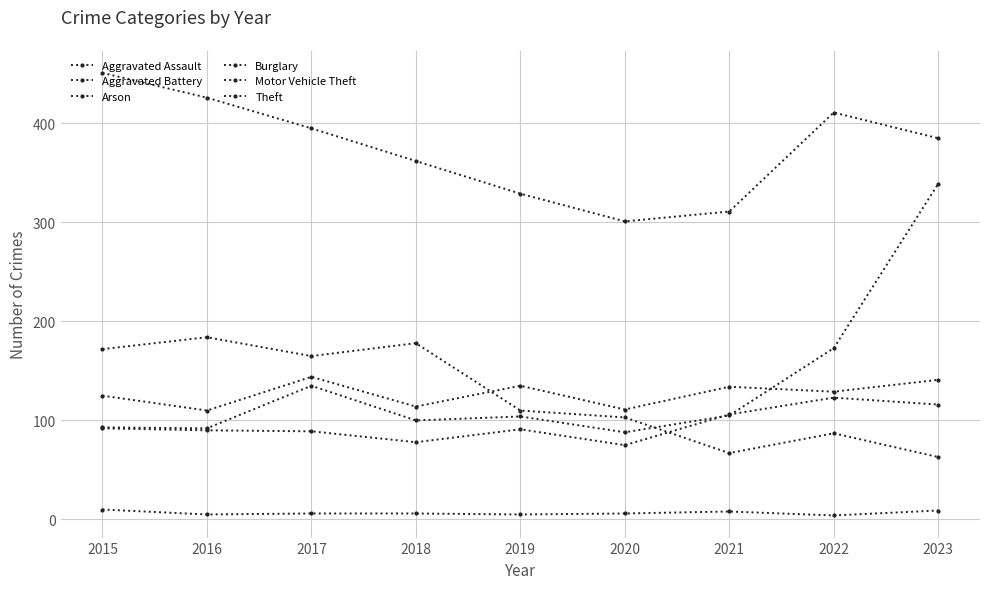

Which label corresponds to the smallest value in the chart?

2022